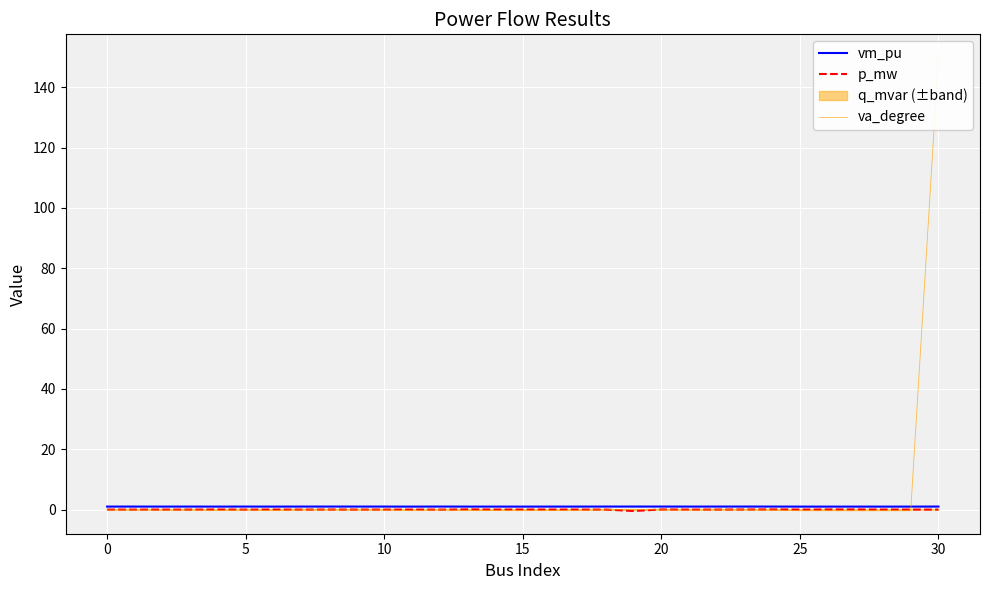

The vm_pu series shows 0.5 at 26. True or false?

False